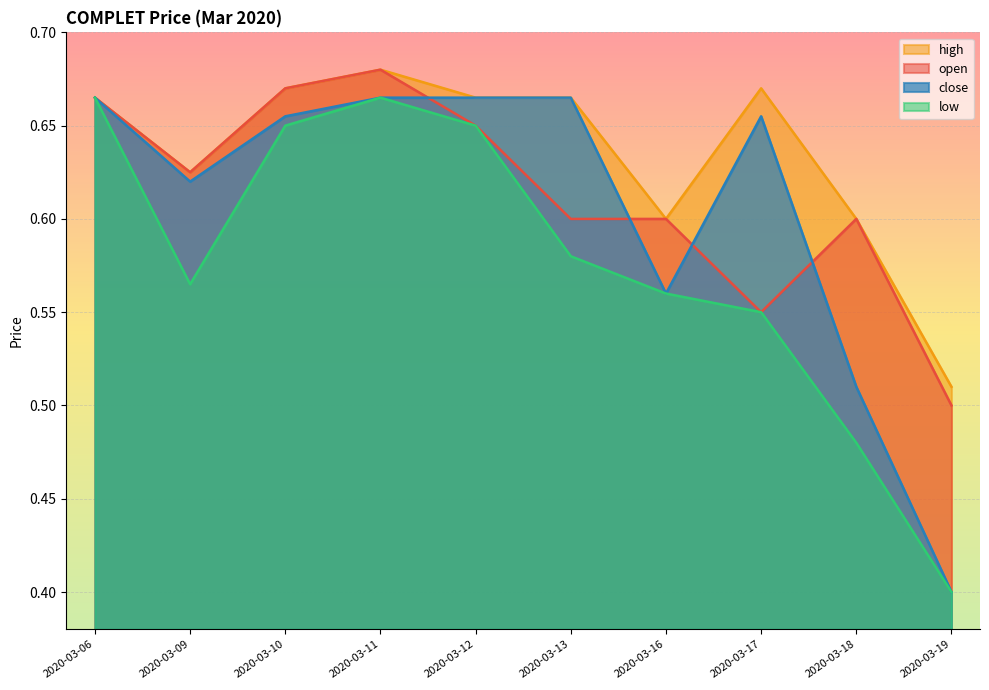

What is the value of the close point at the 1st from the left?

0.7